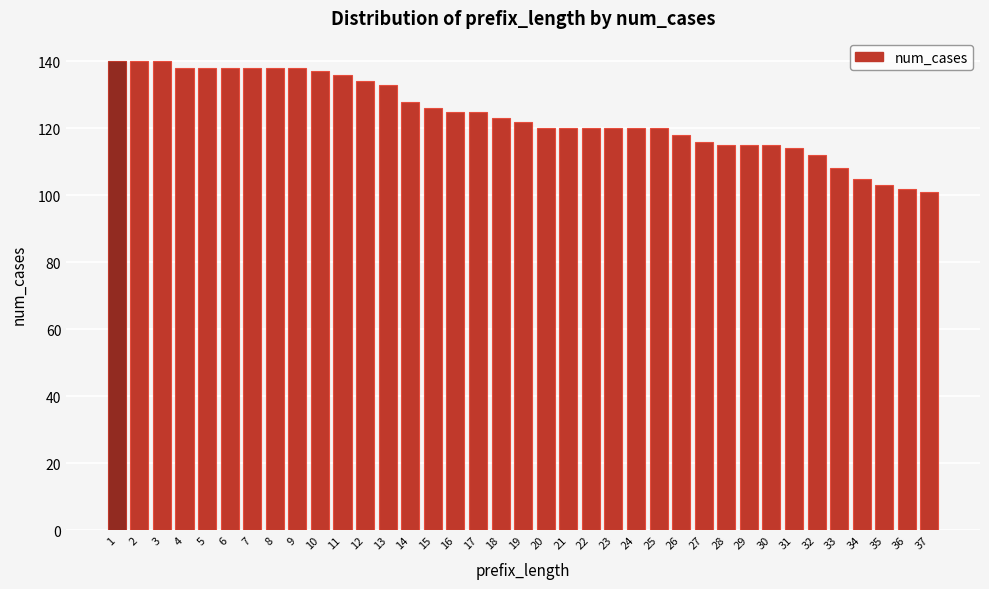

What is the smallest value displayed?

101